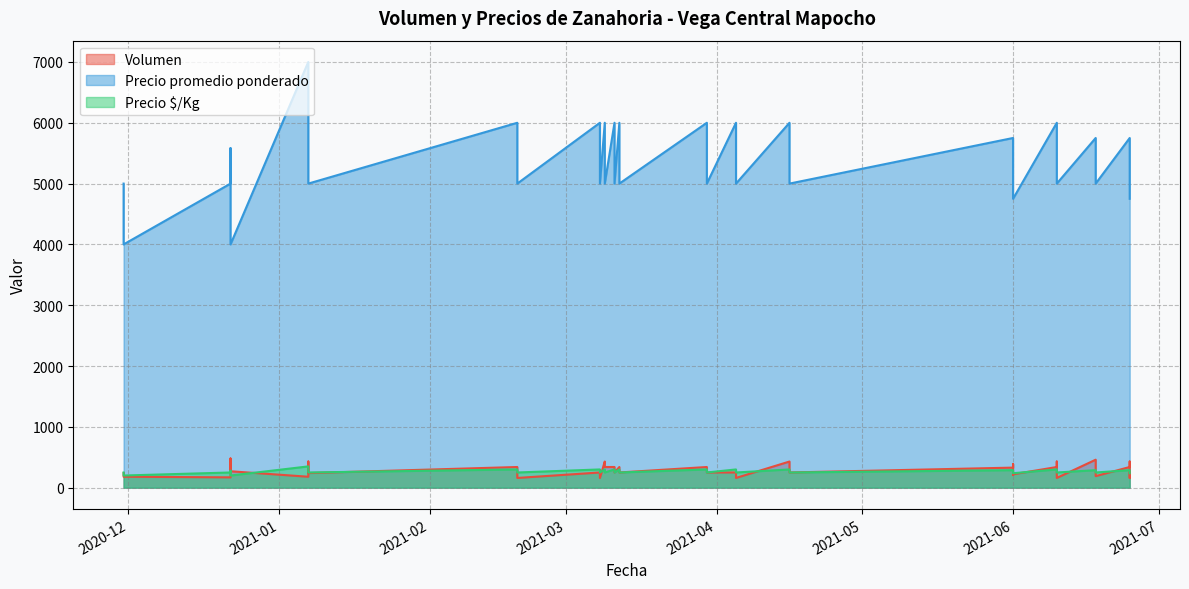

True or false: Precio $/Kg and Precio promedio ponderado intersect in this chart.

False